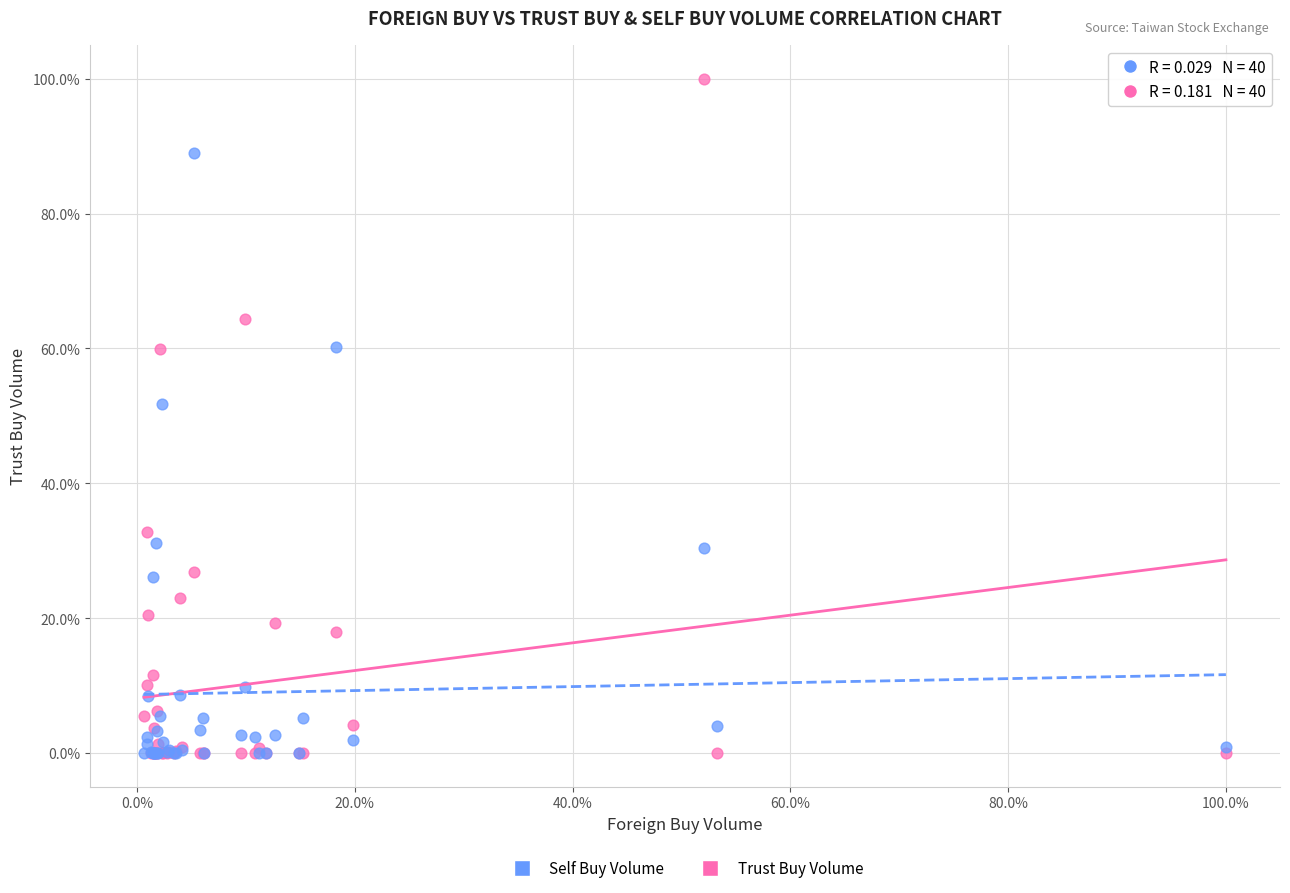

What are all the series names shown in the legend?

Self Buy Volume, Trust Buy Volume